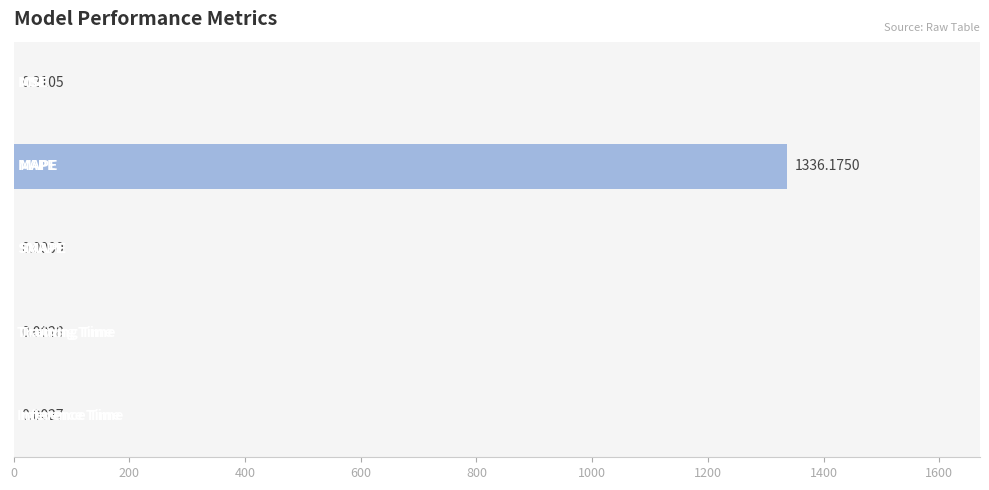

What is the sum of all values?

1336.4